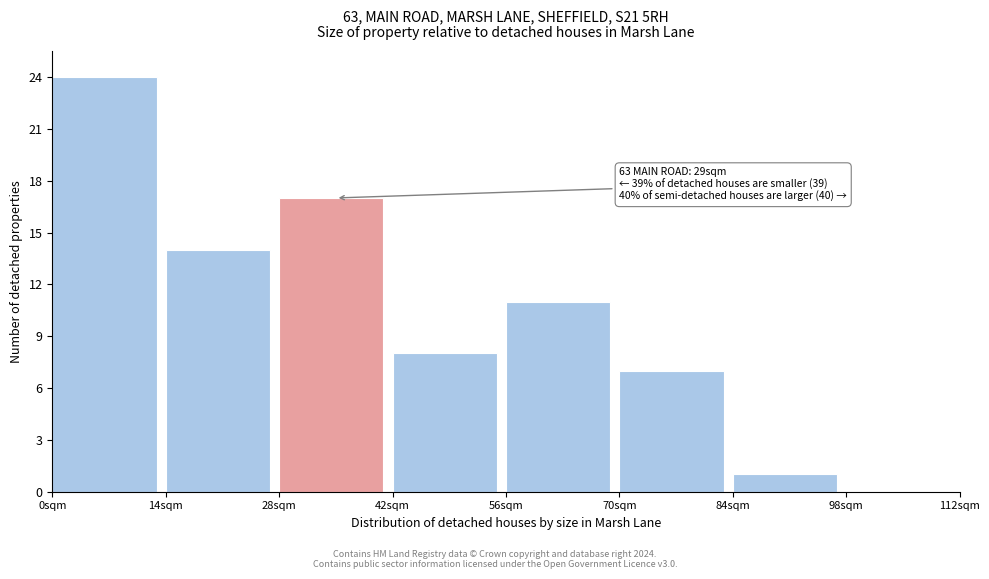

Which range on the x-axis has the tallest bar?

0 to 14